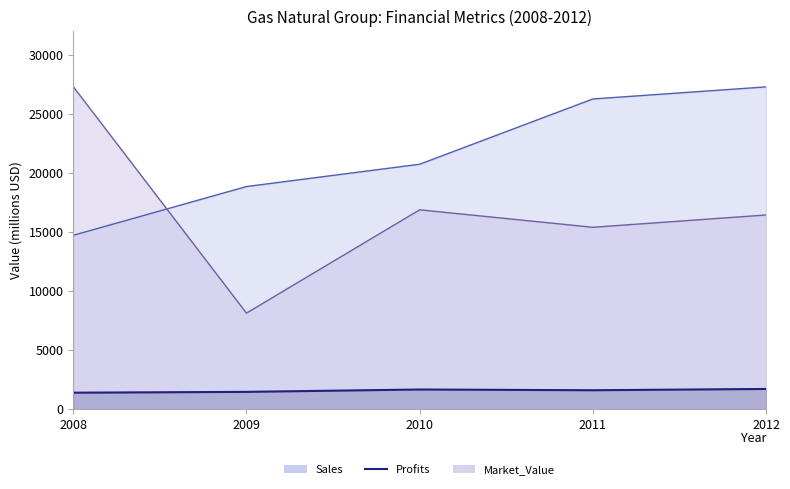

What is the spread (max minus min) of values at 2012?

25584.7